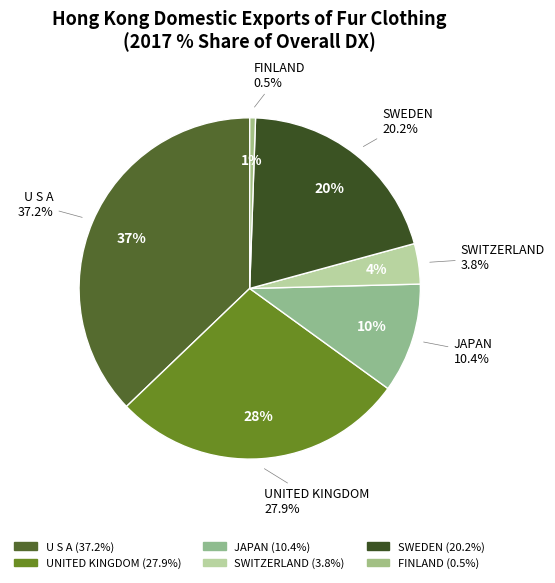

Is there any slice that represents more than half of the pie?

No